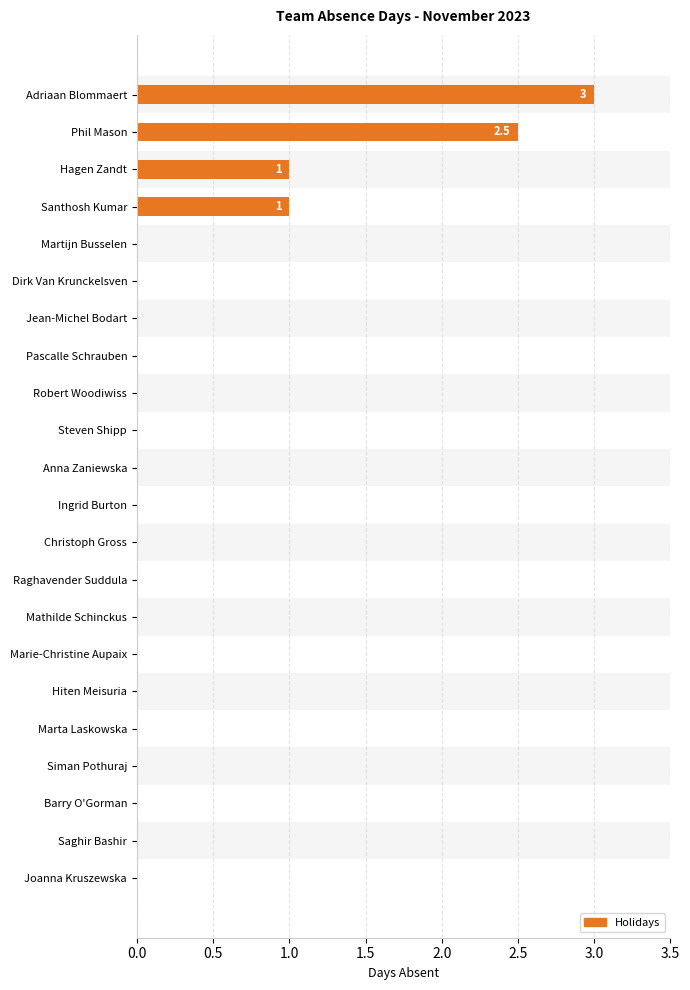

What is the sum of all values?

7.5